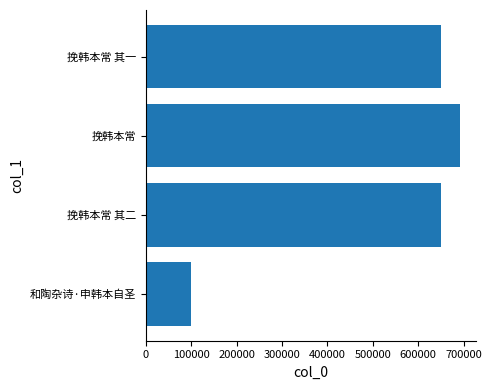

Which has a higher value, 挽韩本常 其二 or 挽韩本常?

挽韩本常